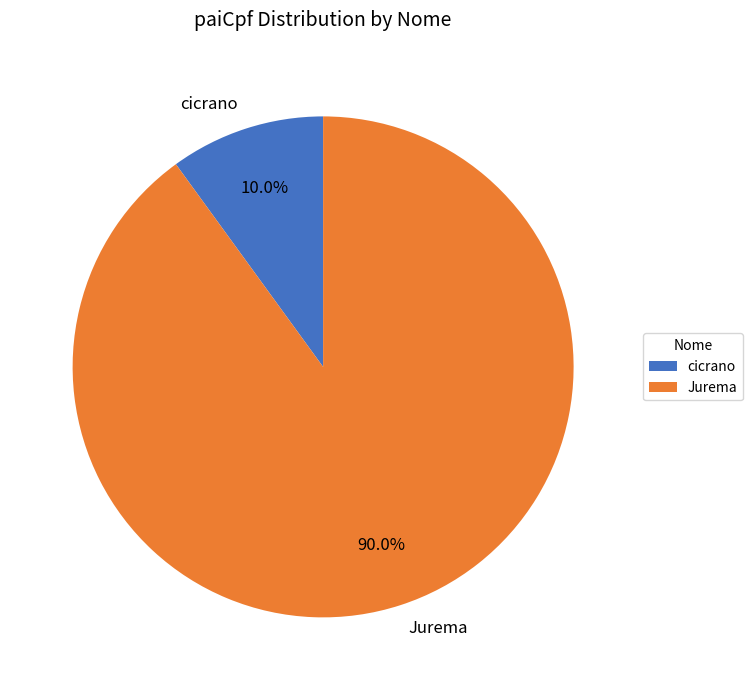

Rank the categories by value from highest to lowest.

Jurema, cicrano